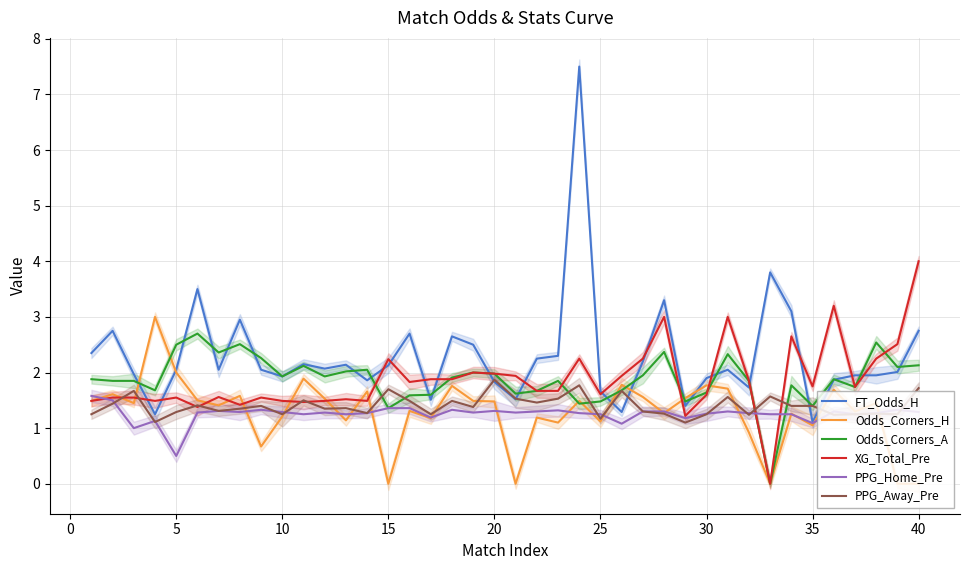

Is this an area chart (filled region under the line)?

No